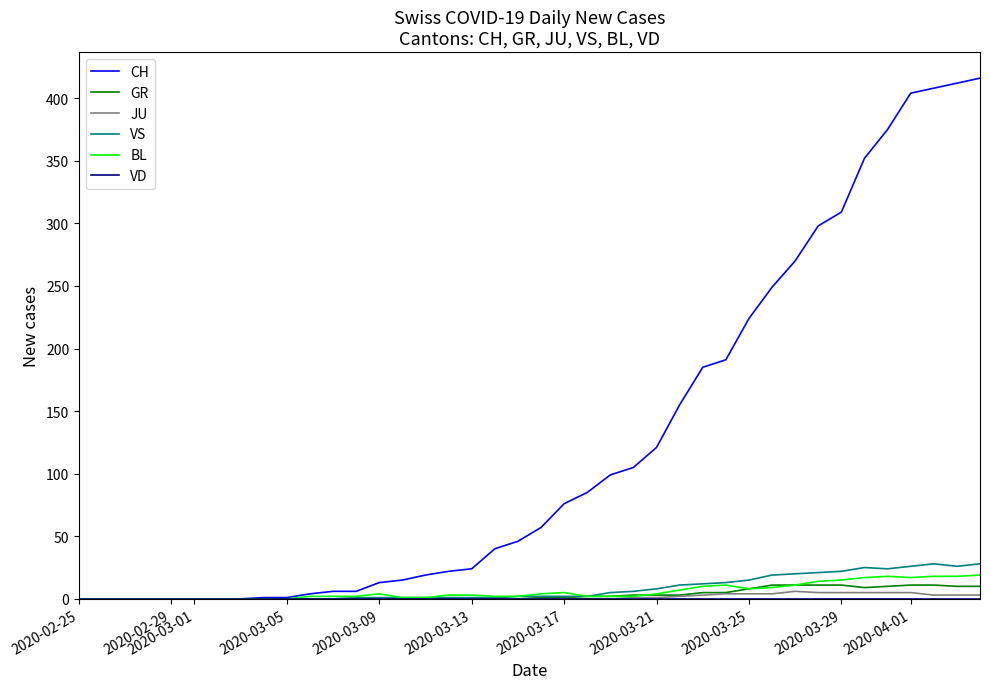

Which series has the largest total across all categories?

CH